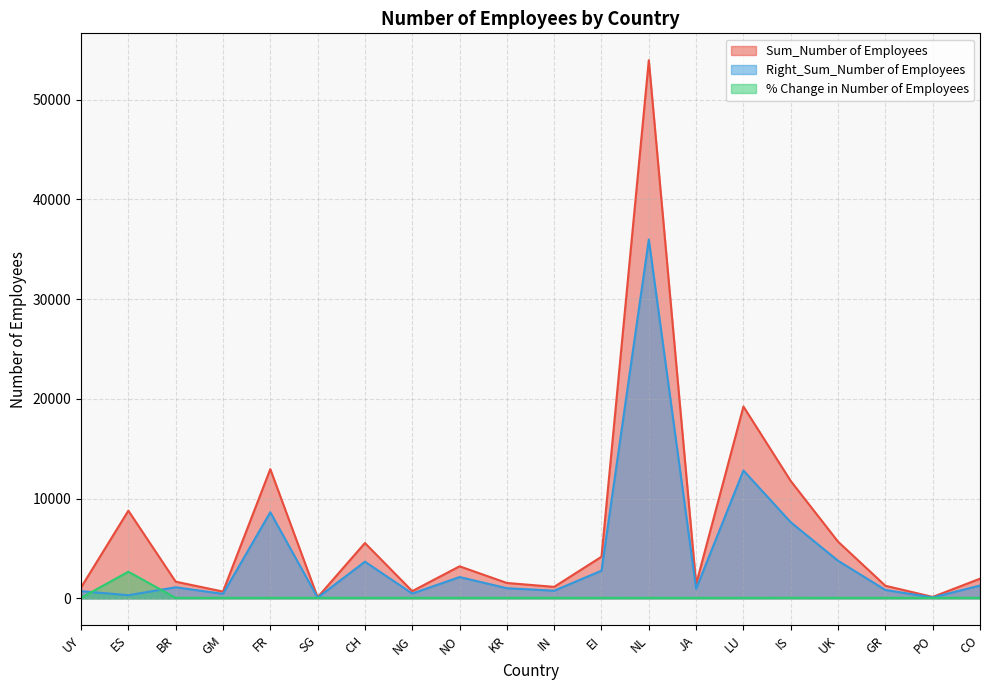

What position from the right is IN?

10